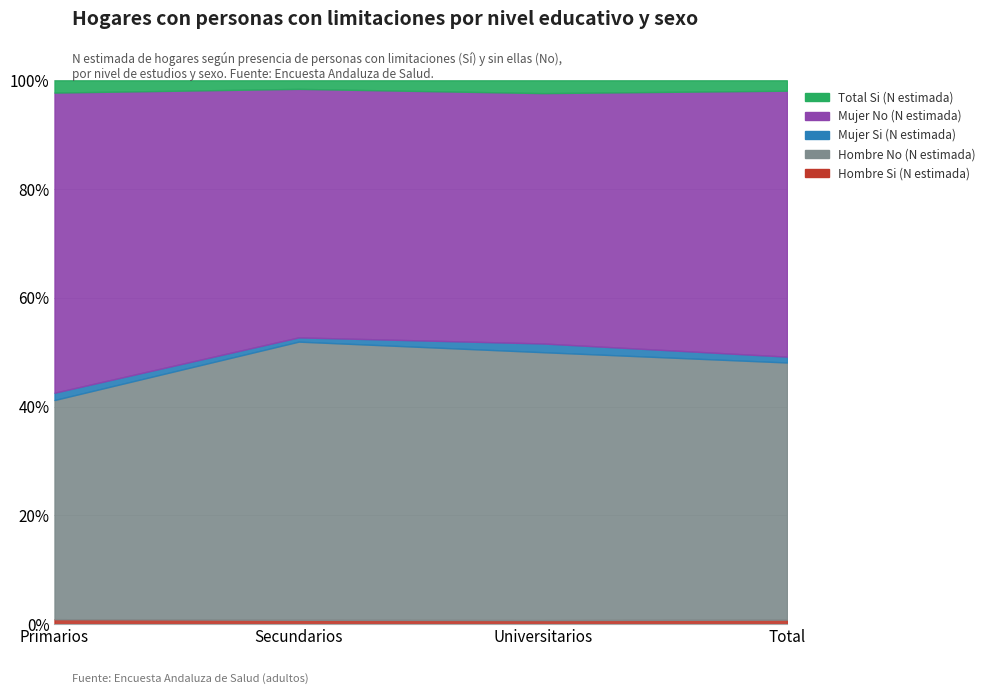

What value does the Mujer No (N estimada) series have at Primarios, to the nearest 10?

1305940